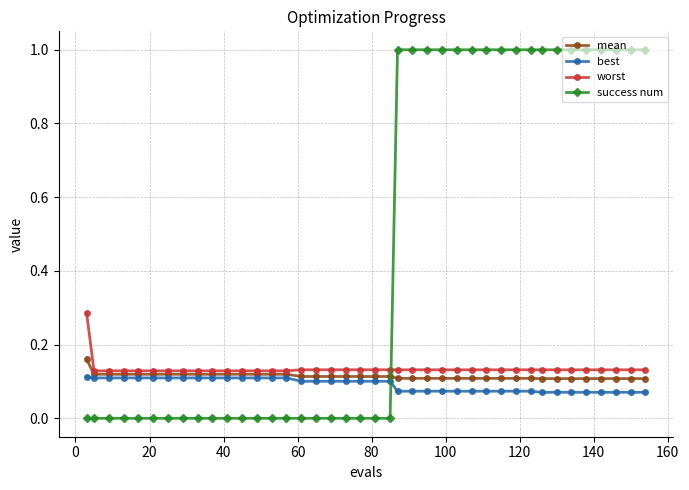

List the series in order of their peak value, lowest first.

best, mean, worst, success num